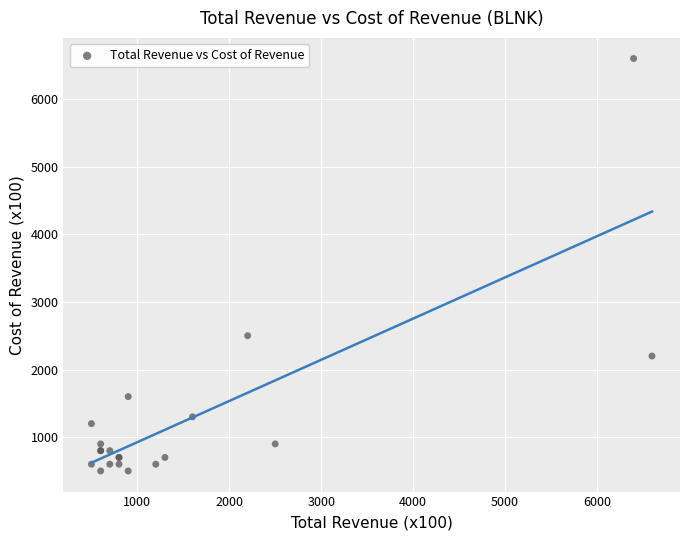

What Y value in the scatter plot is closest to 3550?

2500